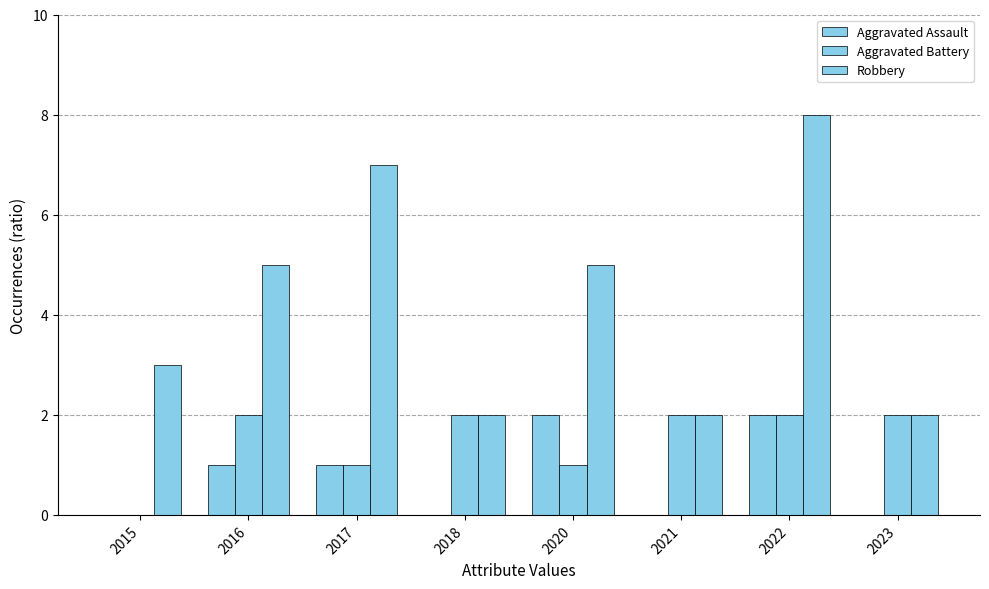

Between 2015 and 2021, which series saw the biggest shift?

Aggravated Battery